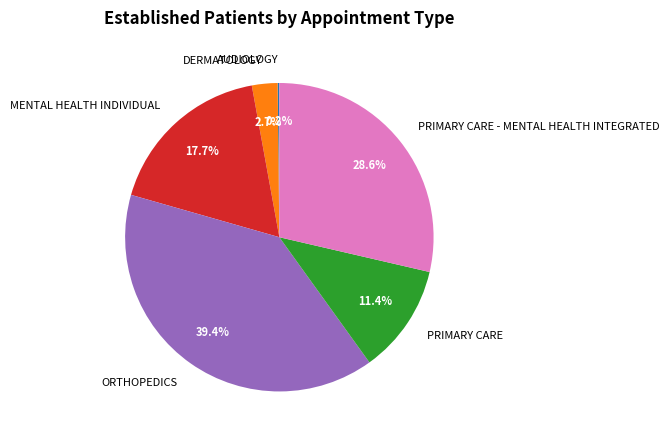

What is the largest slice in the pie chart?

ORTHOPEDICS